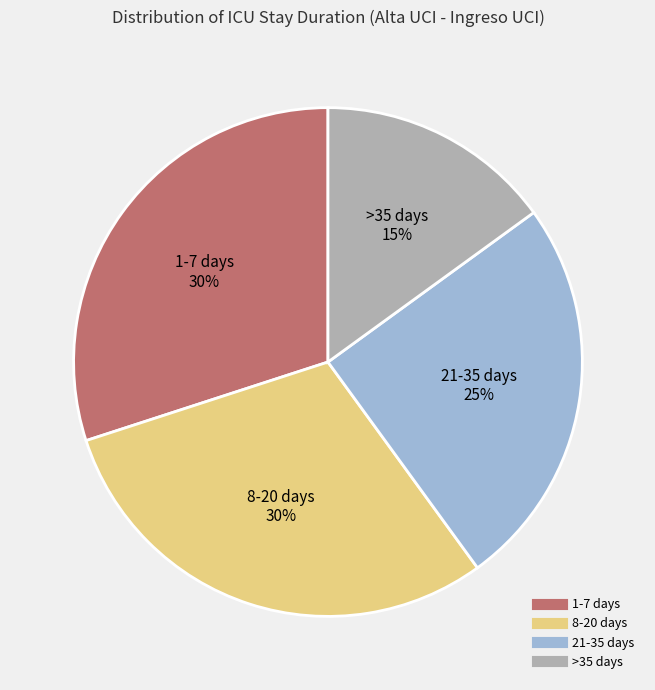

How many segments does this pie chart have?

4